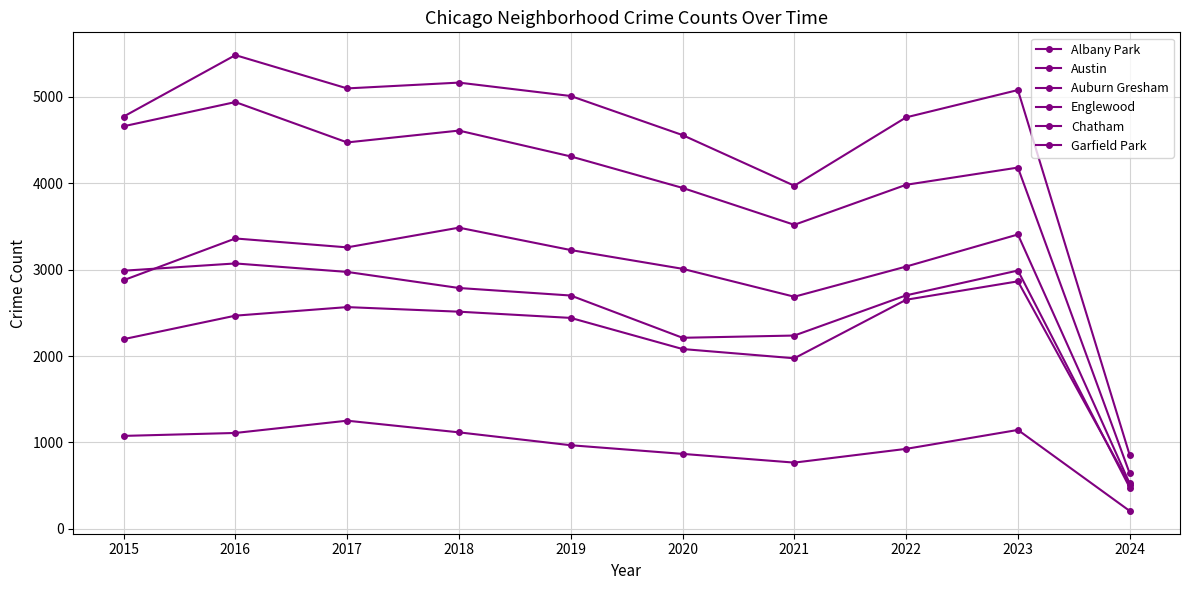

True or false: Englewood and Chatham cross at least once.

False